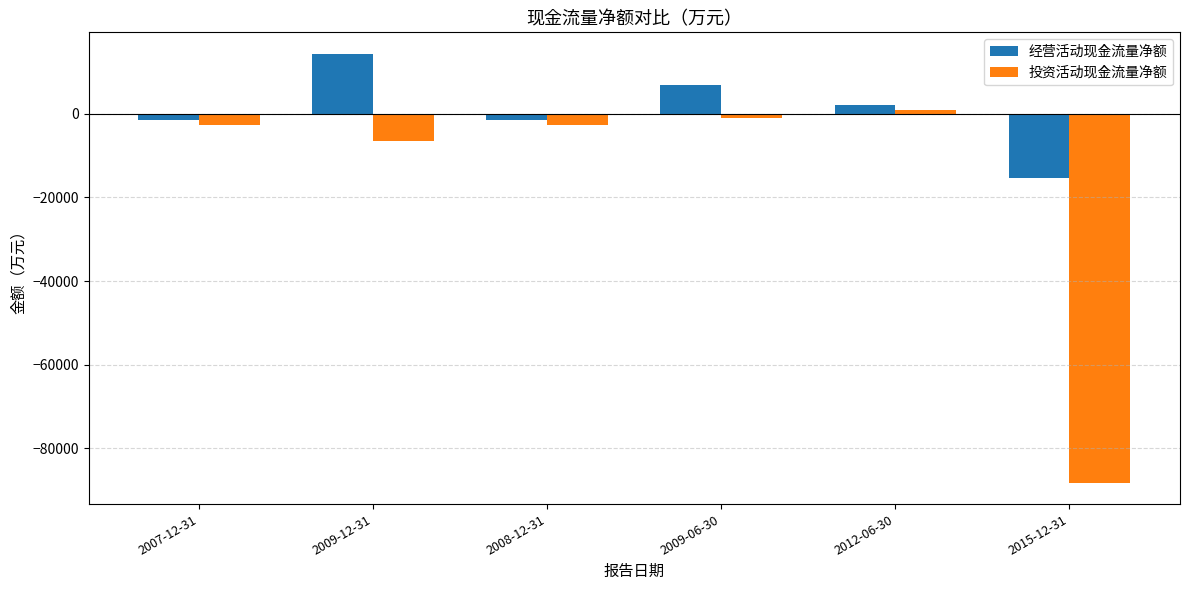

How many data points in 投资活动现金流量净额 are above -2686?

2